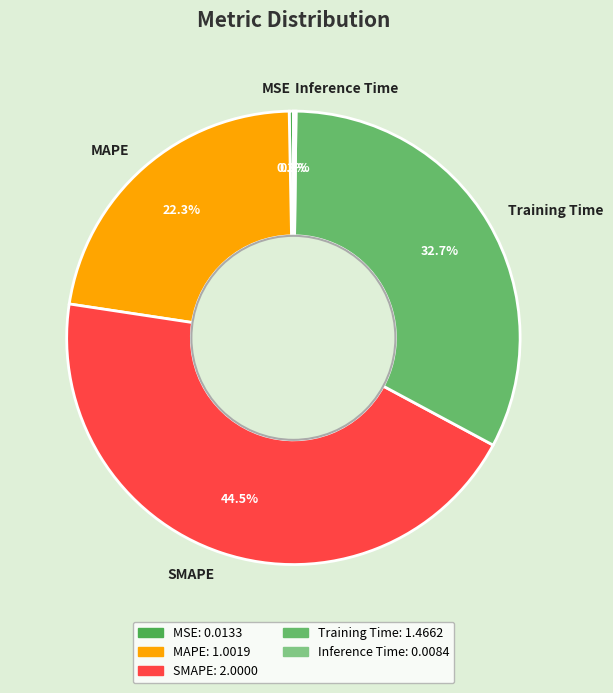

Does SMAPE represent more than half of the total?

No